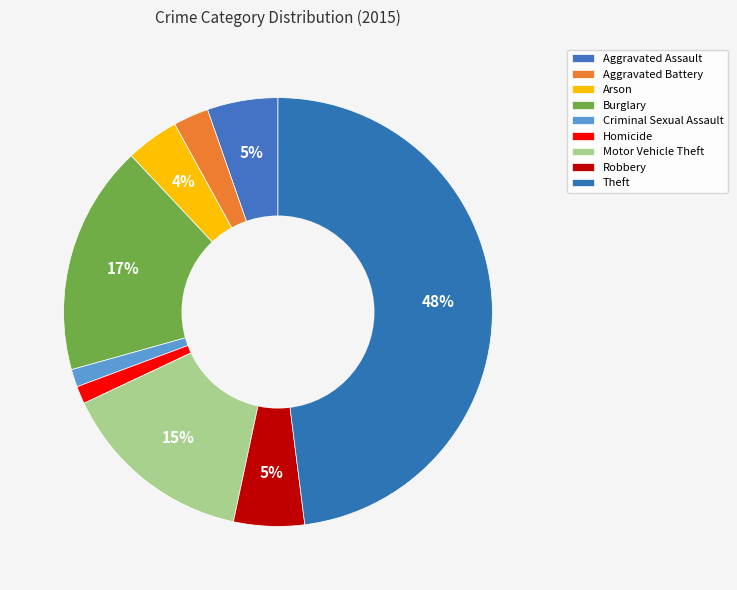

How many segments does this pie chart have?

9